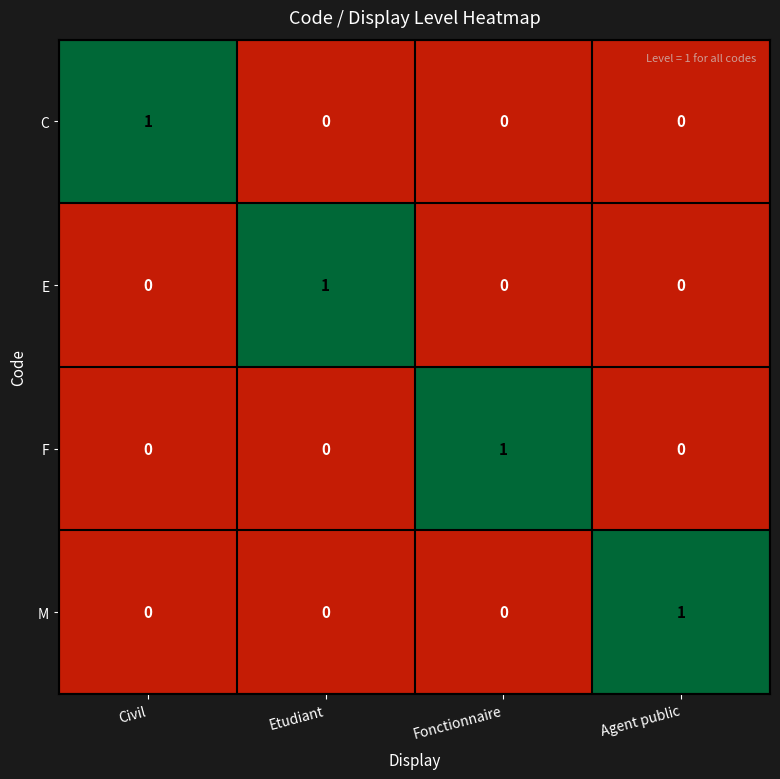

List the series in order of their peak value, lowest first.

C, E, F, M